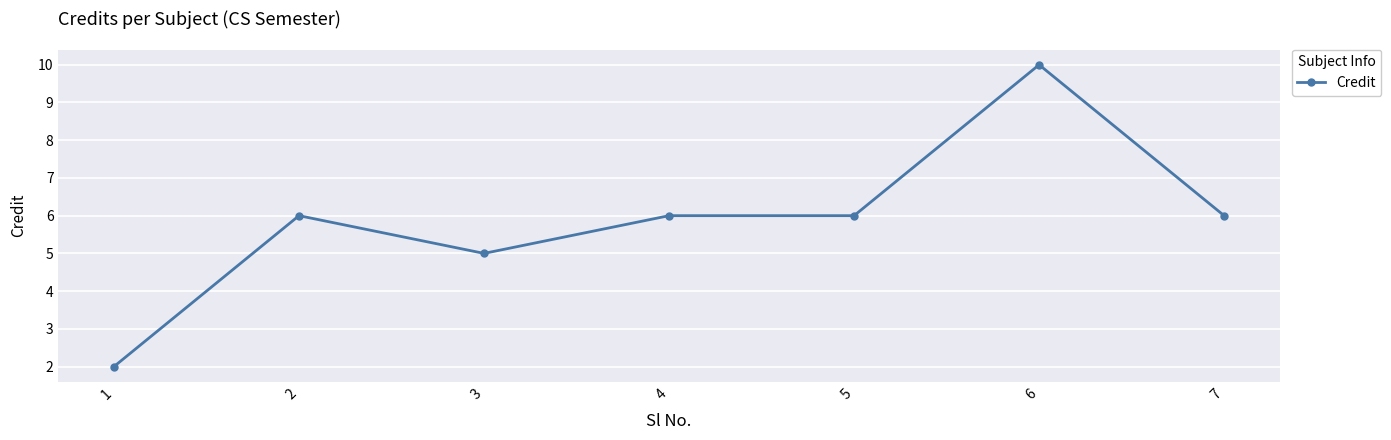

Reading left to right, list all the values displayed in this chart.

2	6	5	6	6	10	6